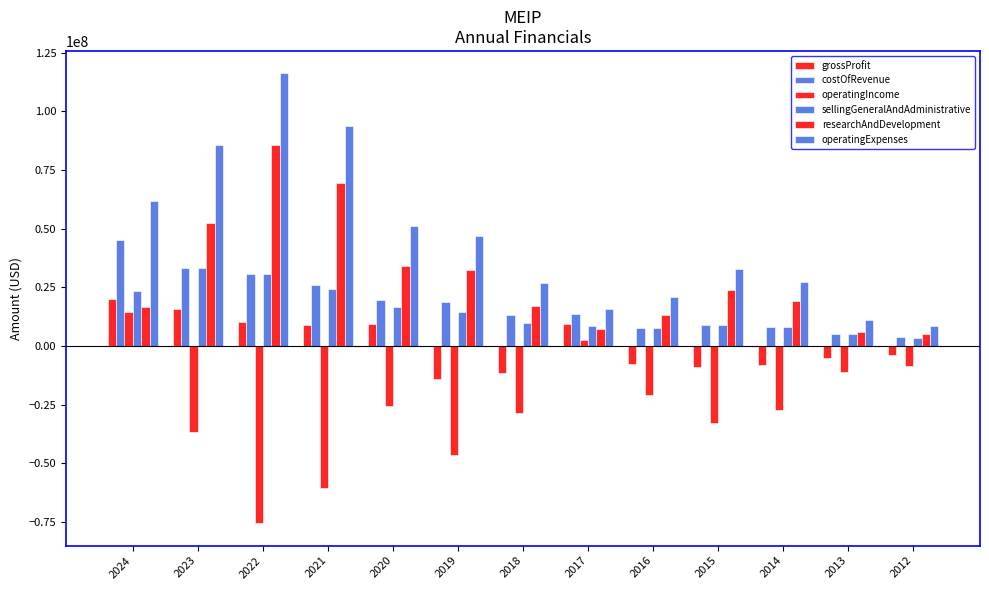

What is the sum of all operatingIncome values?

-356893000